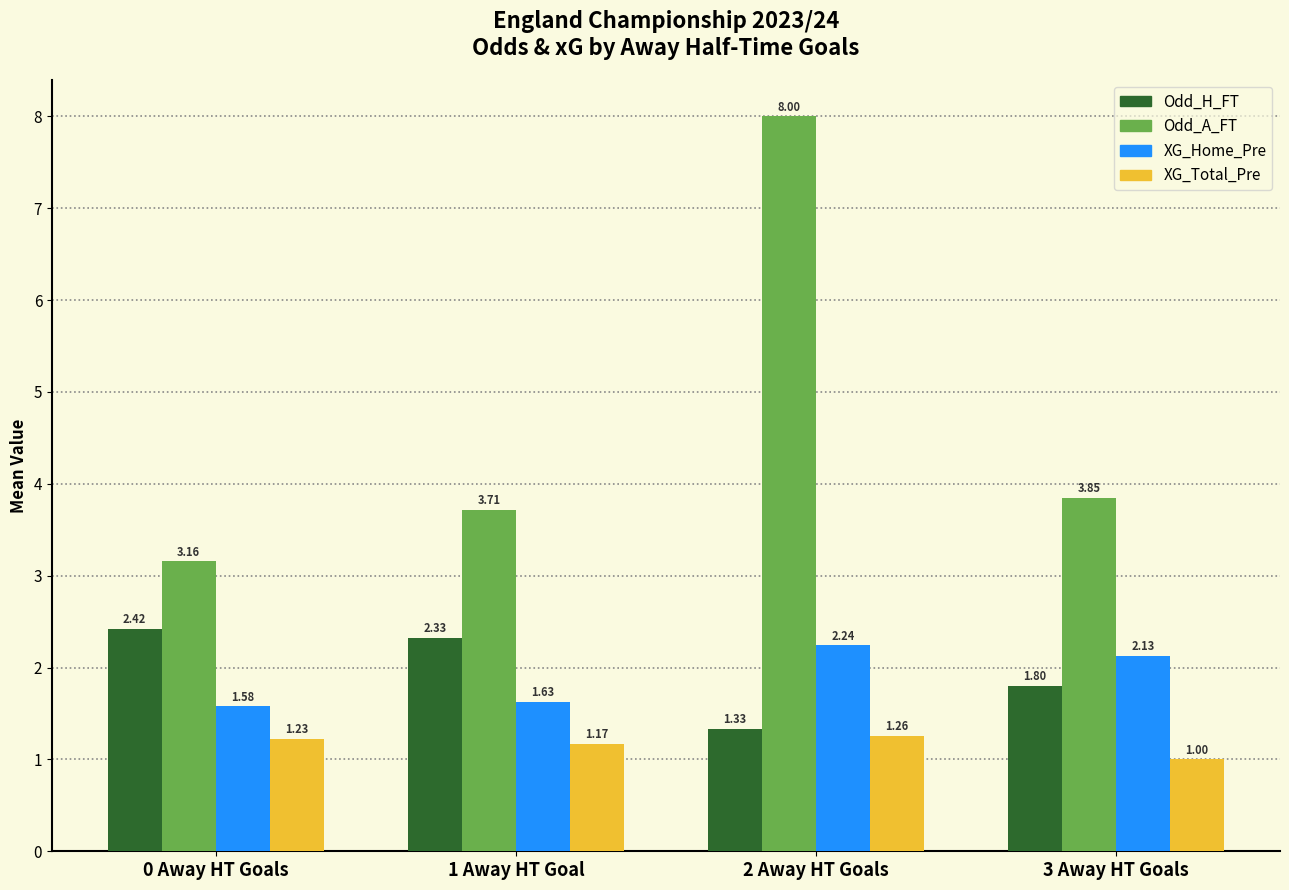

Is the value of XG_Total_Pre at 3 Away HT Goals greater than the value of Odd_A_FT at 0 Away HT Goals?

No